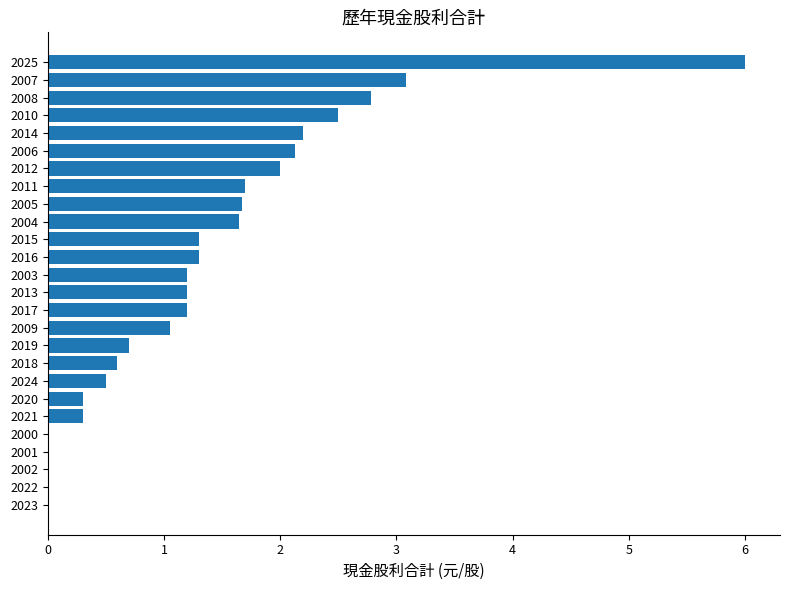

What is the average value?

1.4